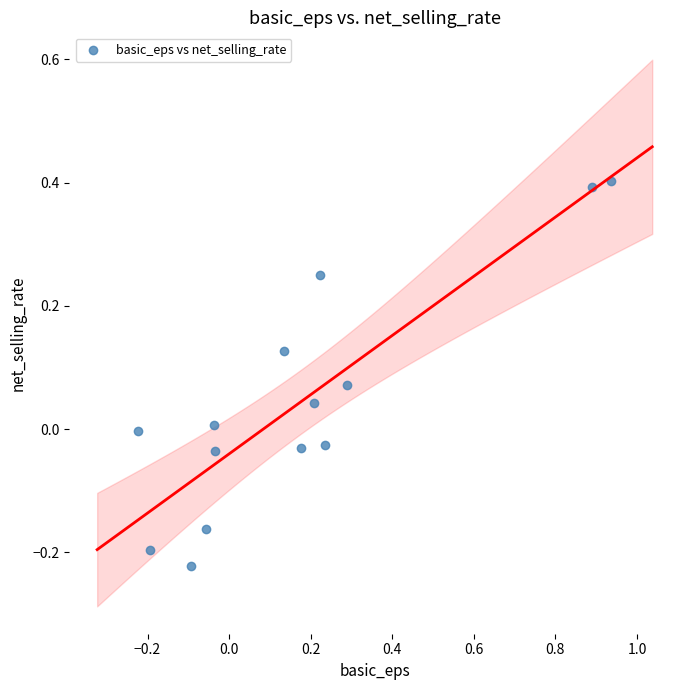

What is the range of X values (max minus min)?

1.2